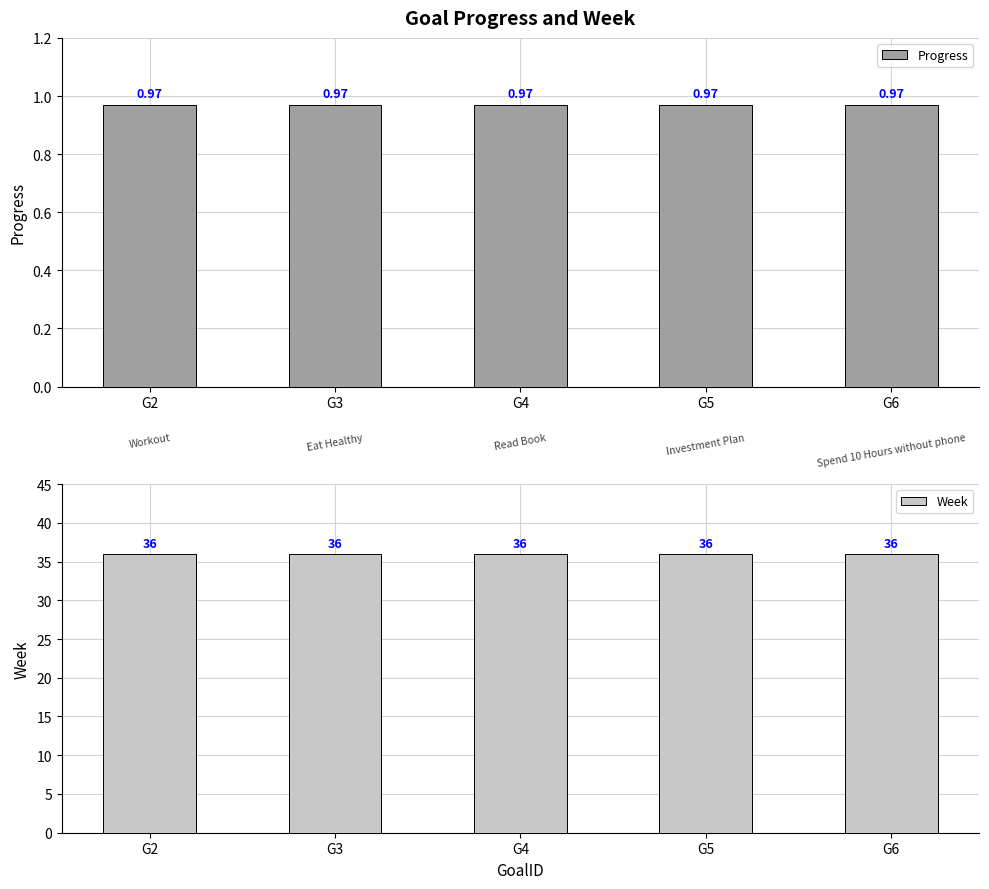

What is the total value across all series at G3?

37.0